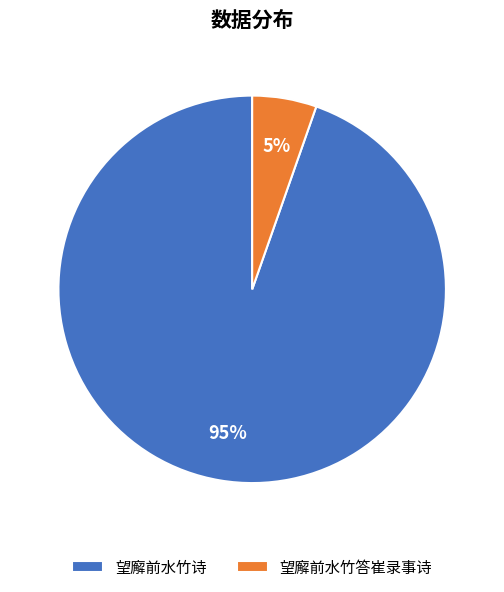

What is the smallest slice in the pie chart?

望廨前水竹答崔录事诗